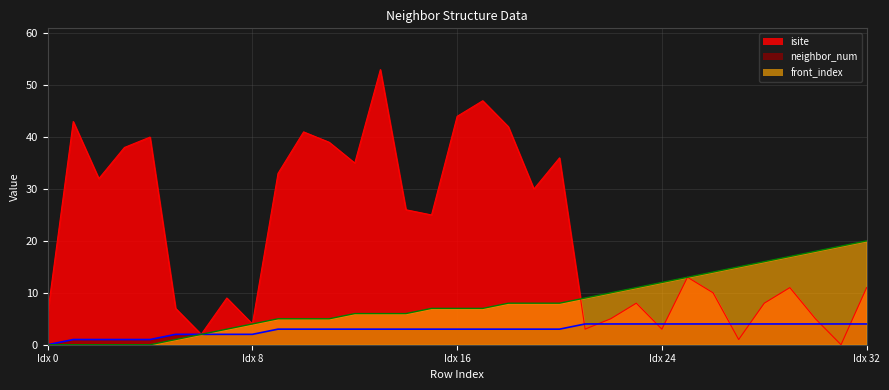

The front_index series shows 18 at Idx 24. True or false?

False